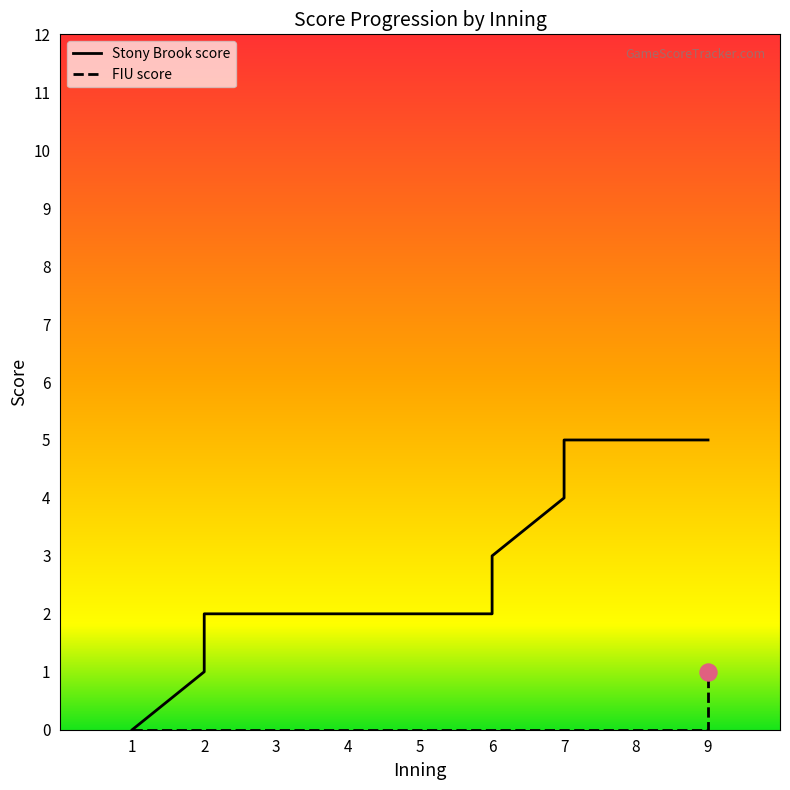

Which series contains the lowest Y value?

Stony Brook score